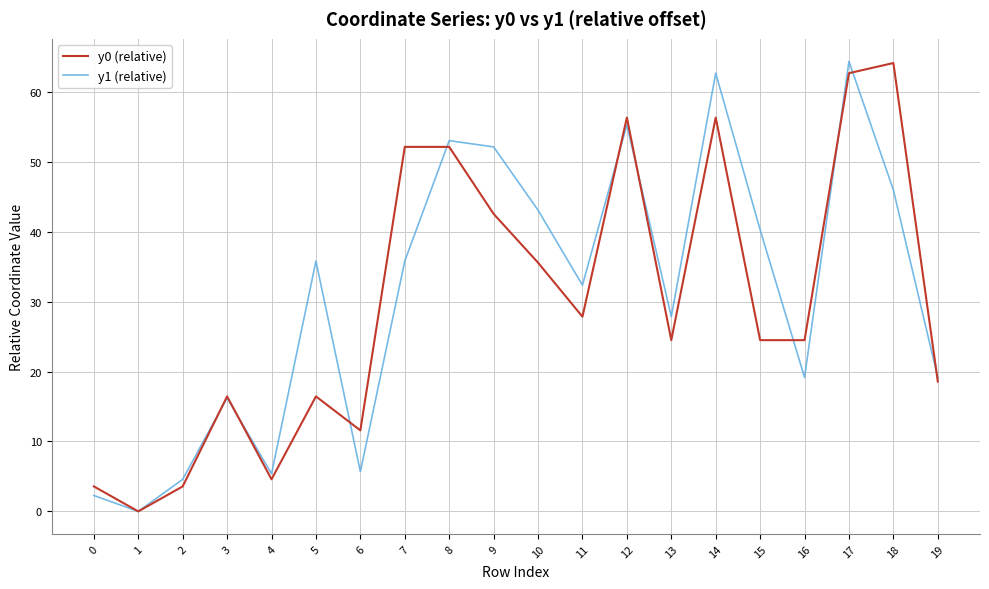

Which series ends up on top after the final intersection of y1 (relative) and y0 (relative)?

y1 (relative)